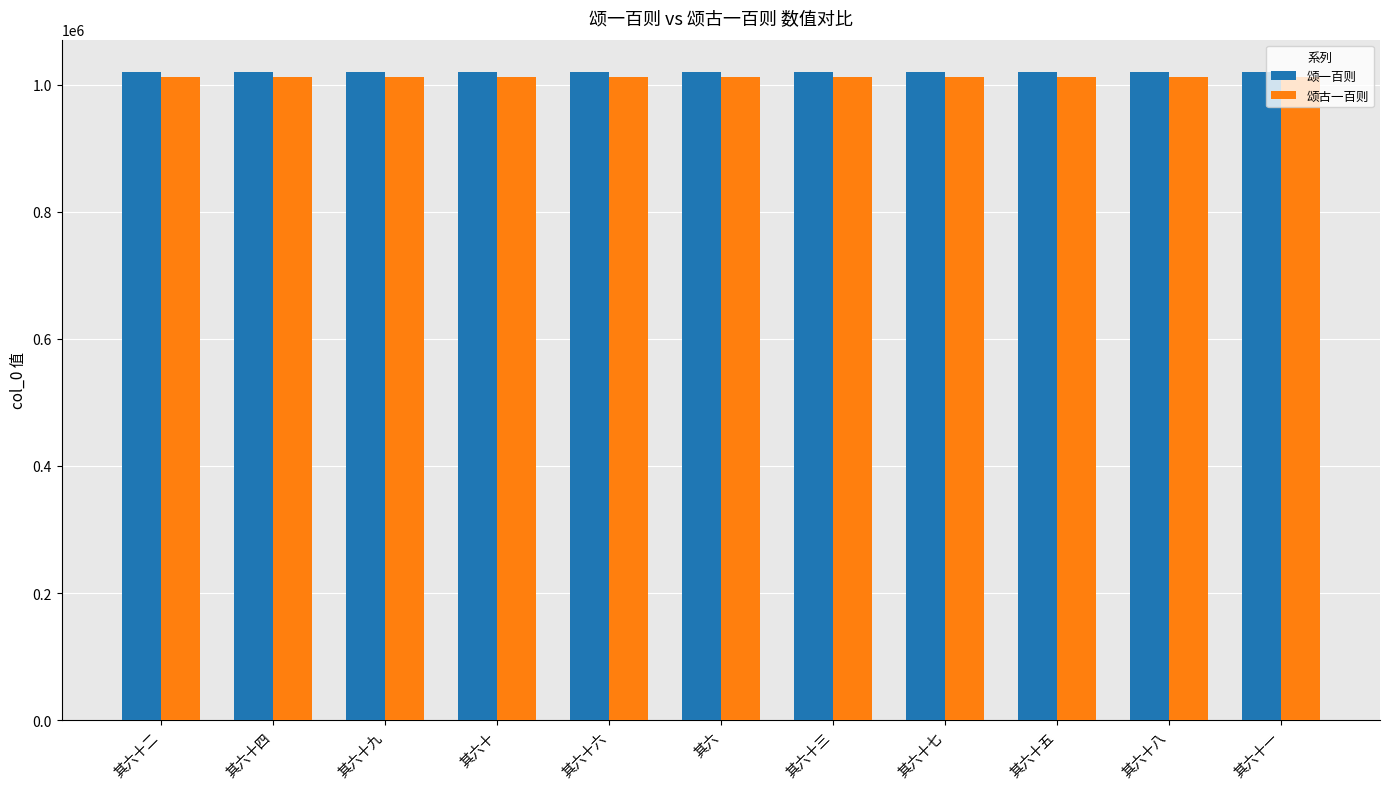

Where does the 颂古一百则 series first go above 1012454?

其六十二